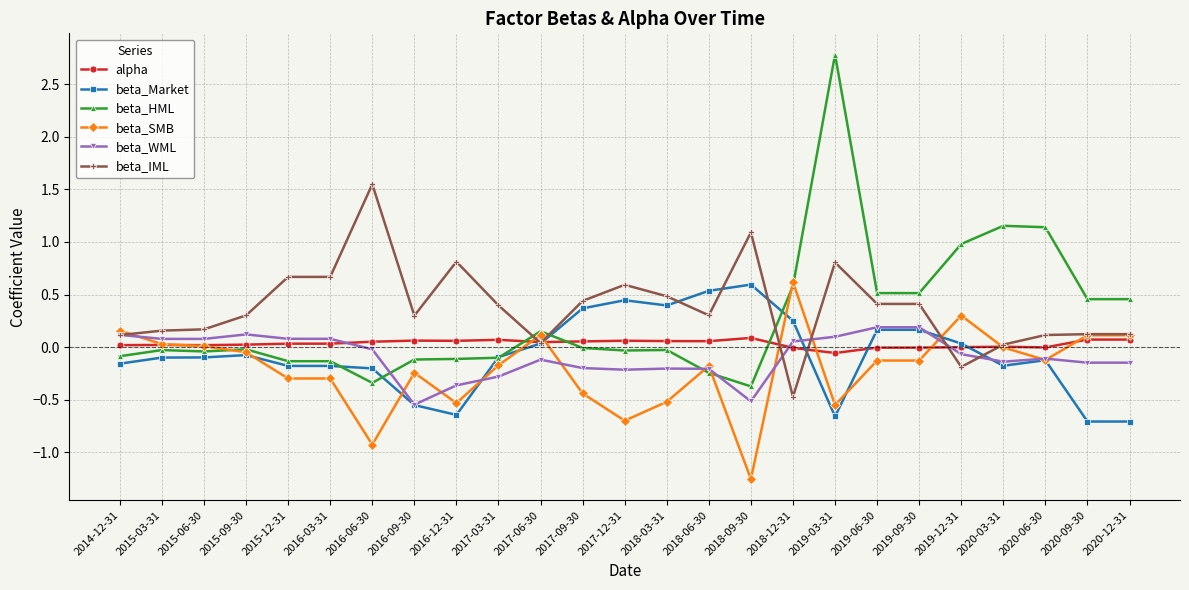

The value of alpha at 2016-09-30 is 0.1. True or false?

True